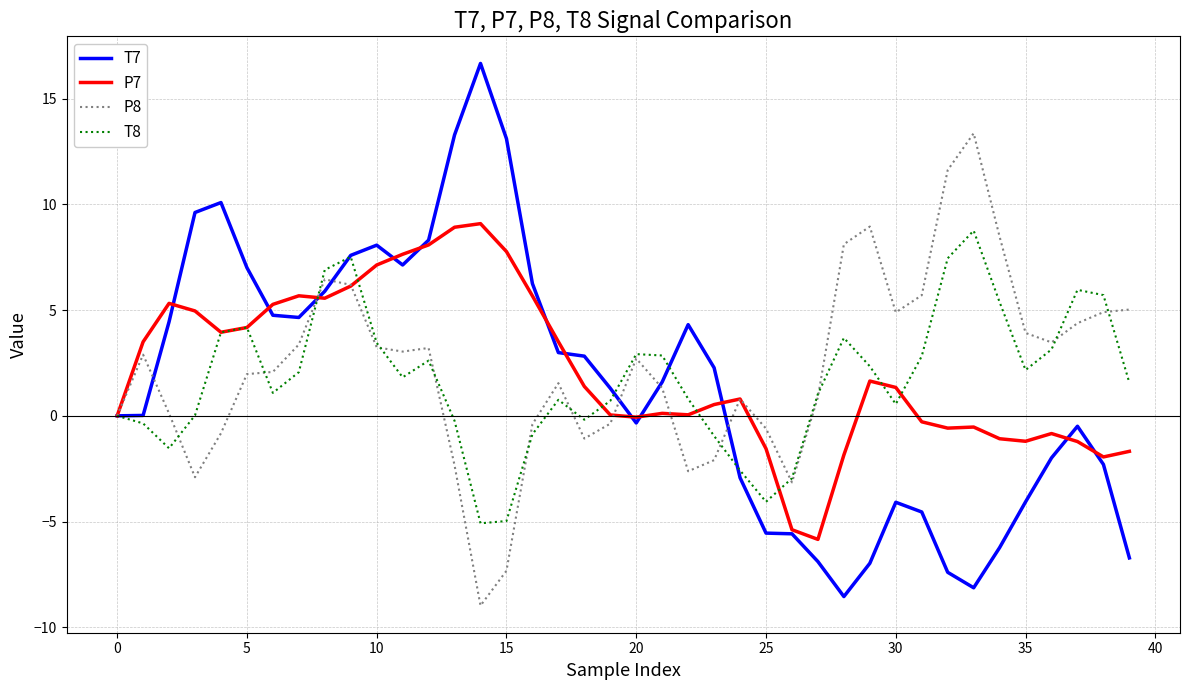

What is the minimum value for T8?

-5.1